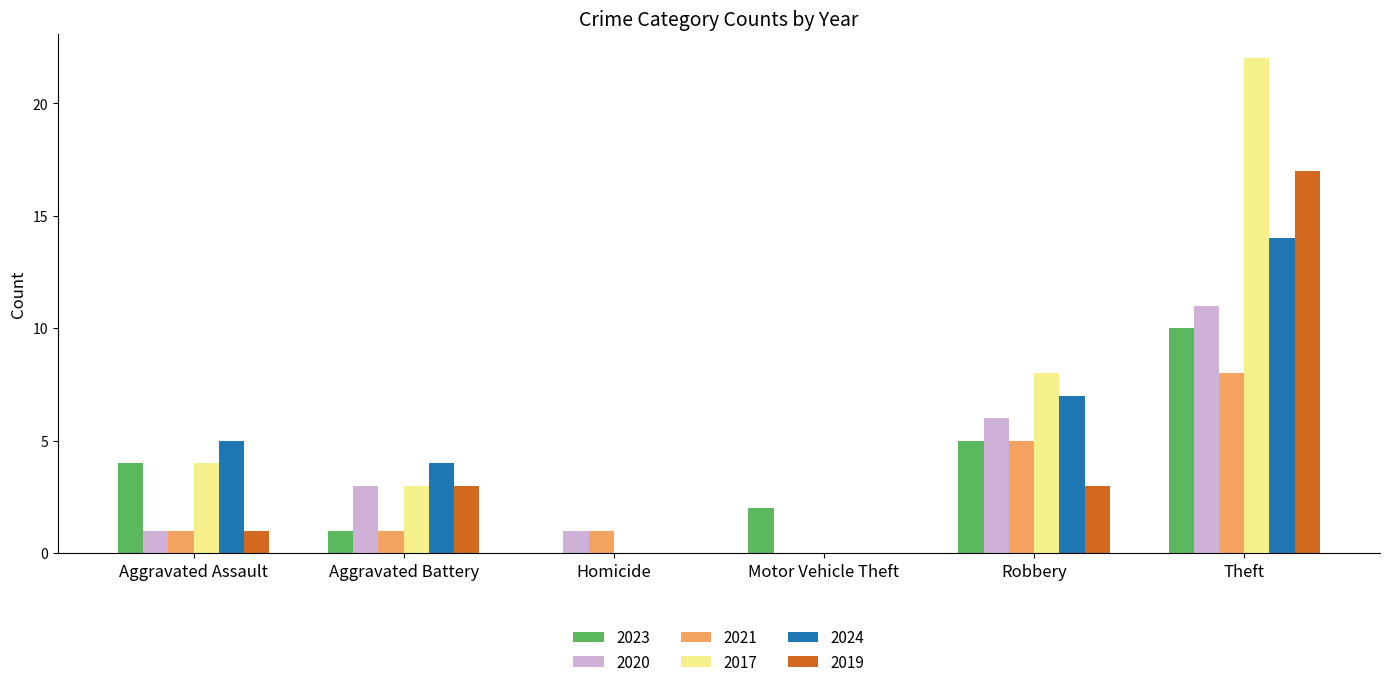

Count the 2021 values in the range 1 to 5.

4